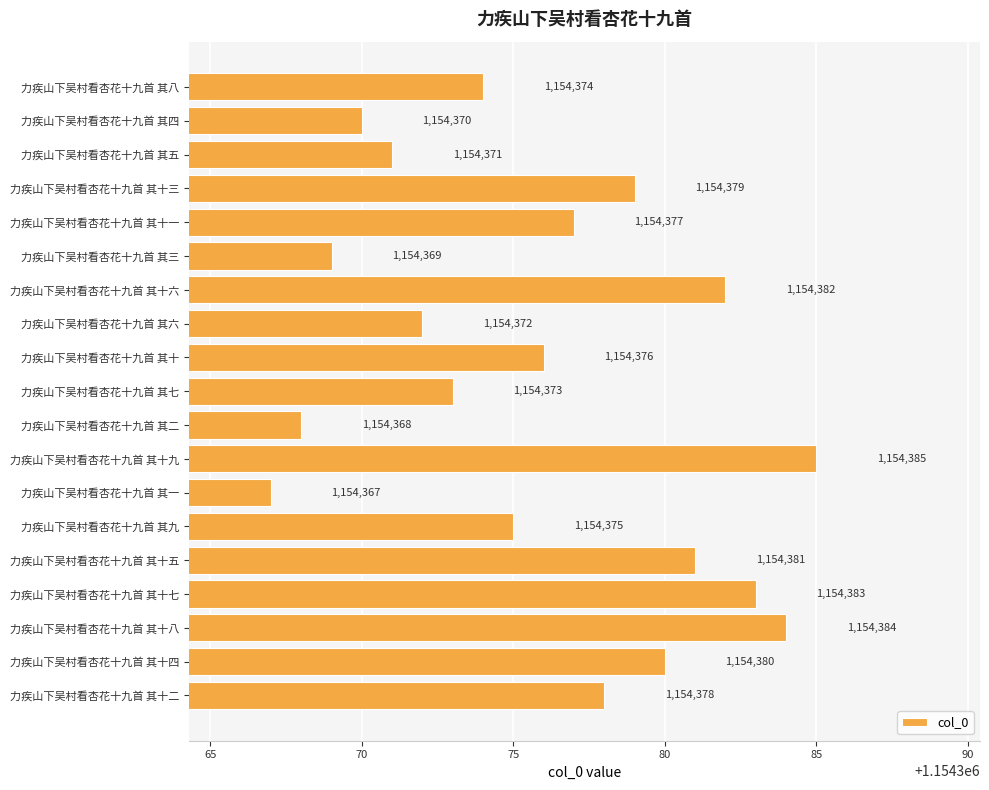

Is it true that the value at 力疾山下吴村看杏花十九首 其八 is 413342?

False